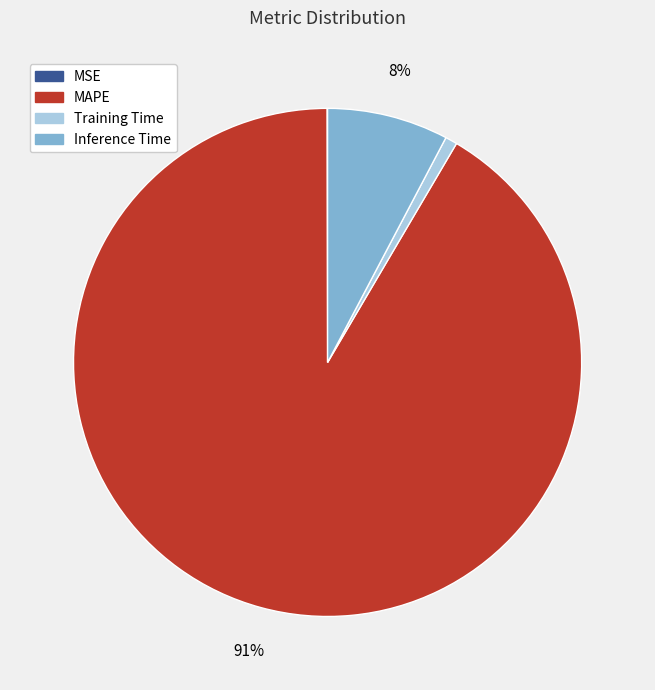

To the nearest percent, what is the difference between the largest and smallest slice percentages?

91%